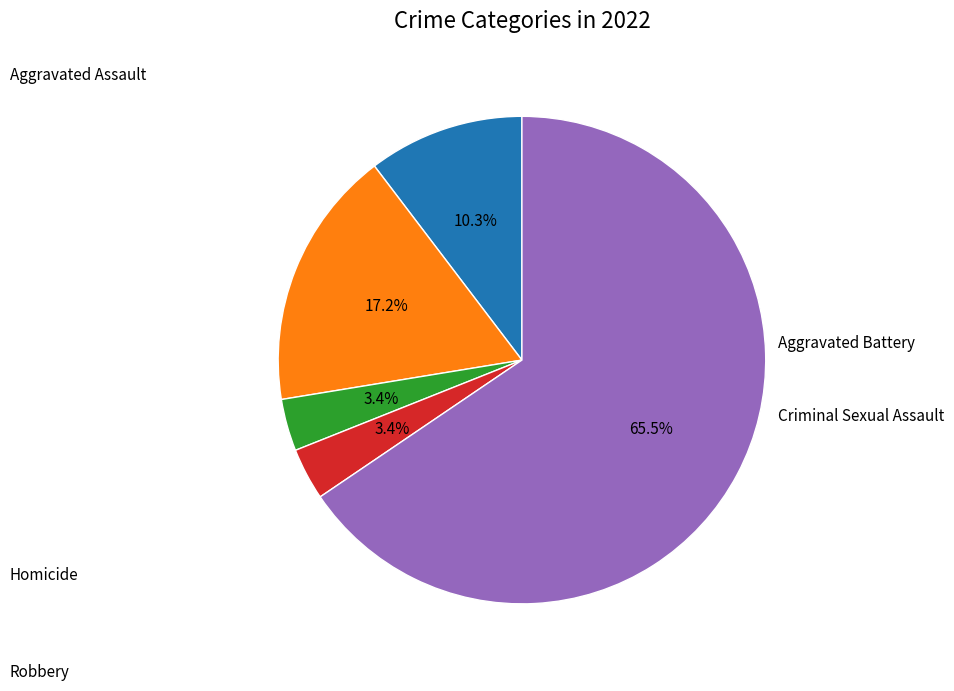

Does any single category account for the majority?

Yes